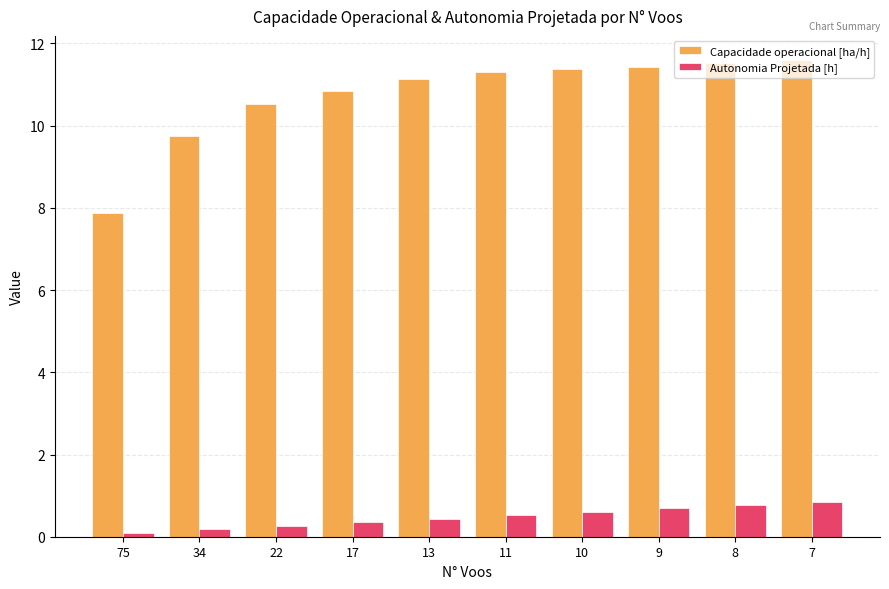

Which series changed the most between 34 and 11?

Capacidade operacional [ha/h]